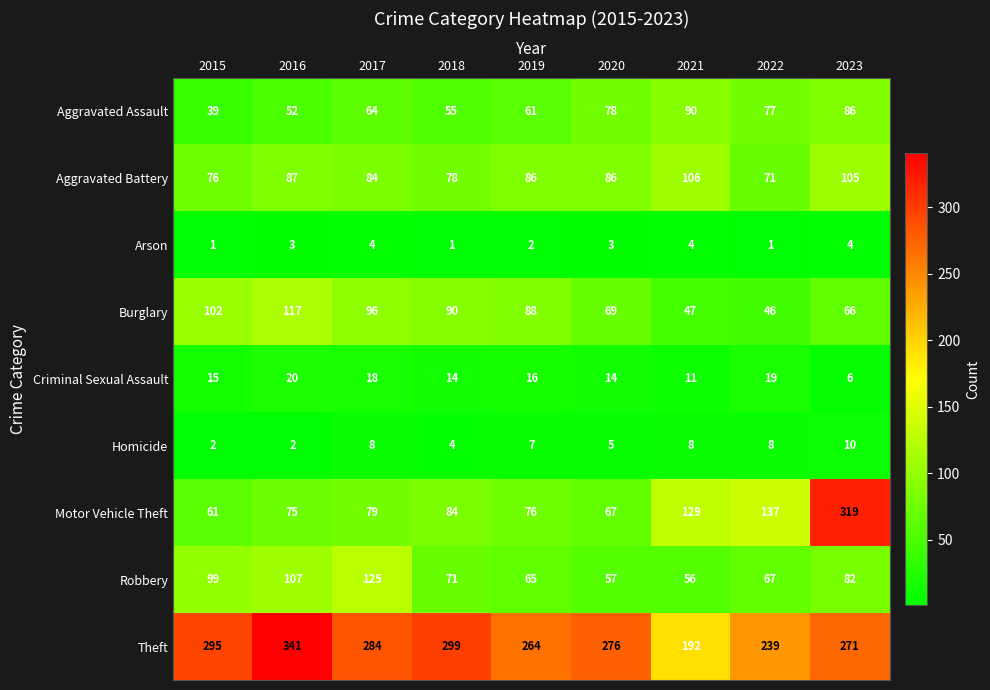

What is the difference between the maximum and second lowest values in the Burglary series?

70